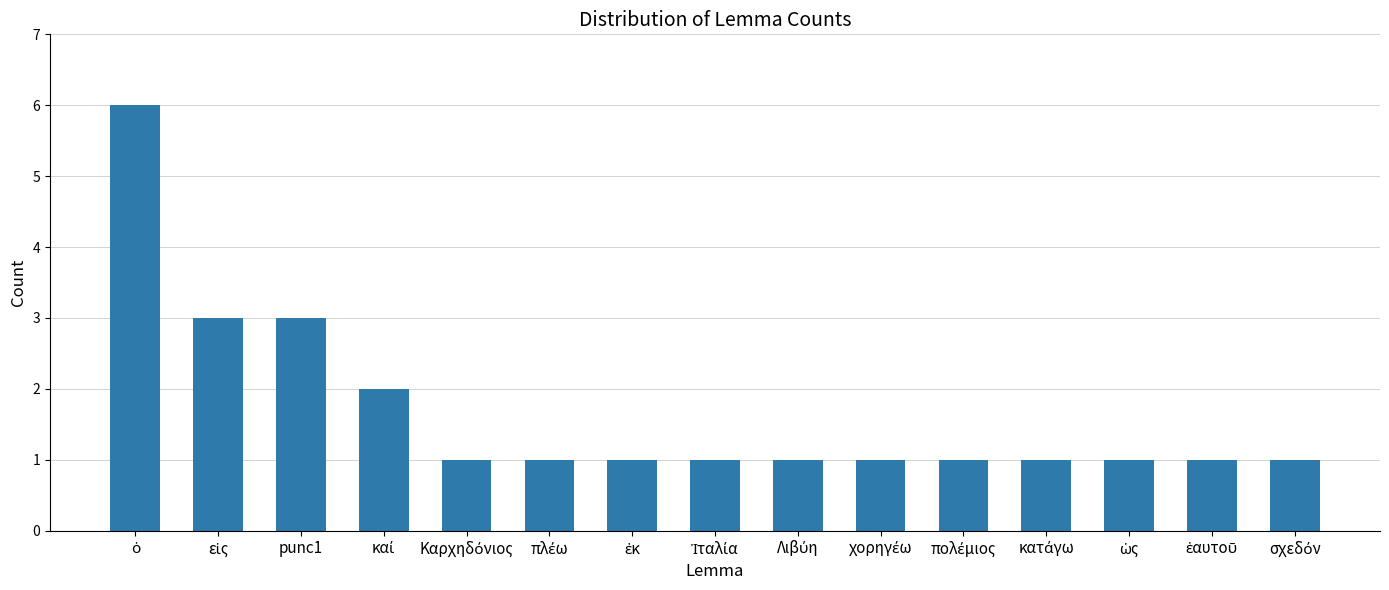

What is the maximum value shown in the chart?

6